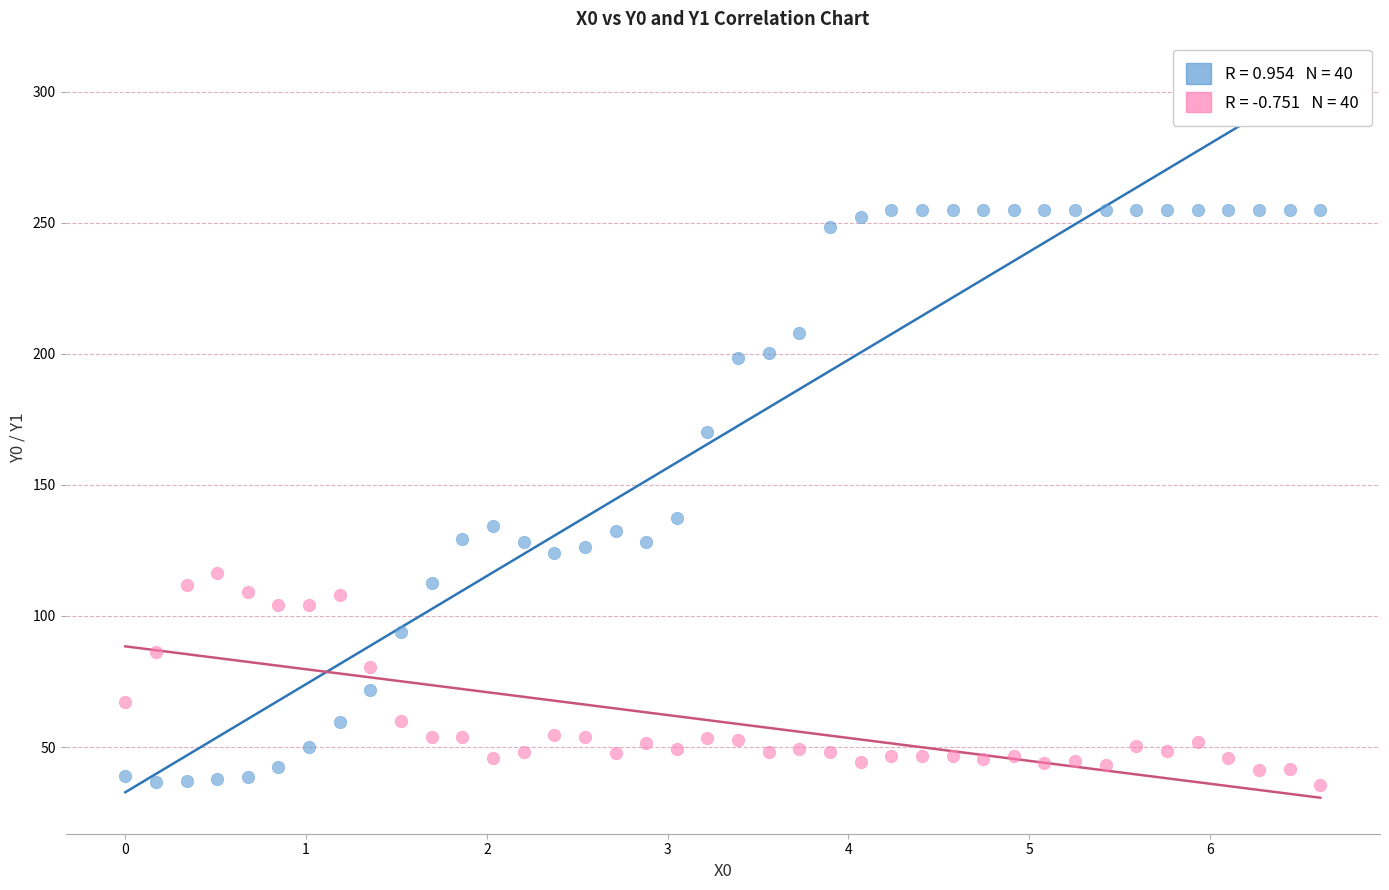

Across all data points, what is the range of Y values (max minus min)?

219.4